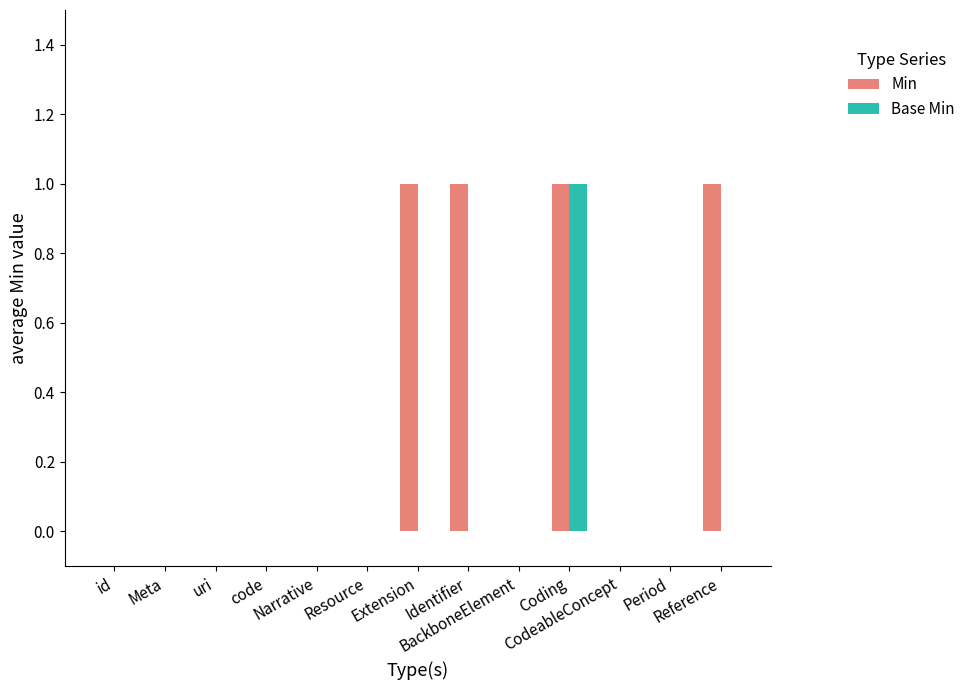

Count the Base Min values in the range 0 to 1.

13